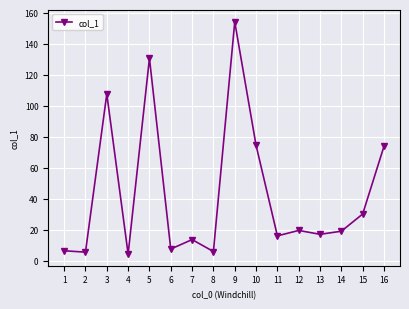

What is the smallest value displayed?

4.3